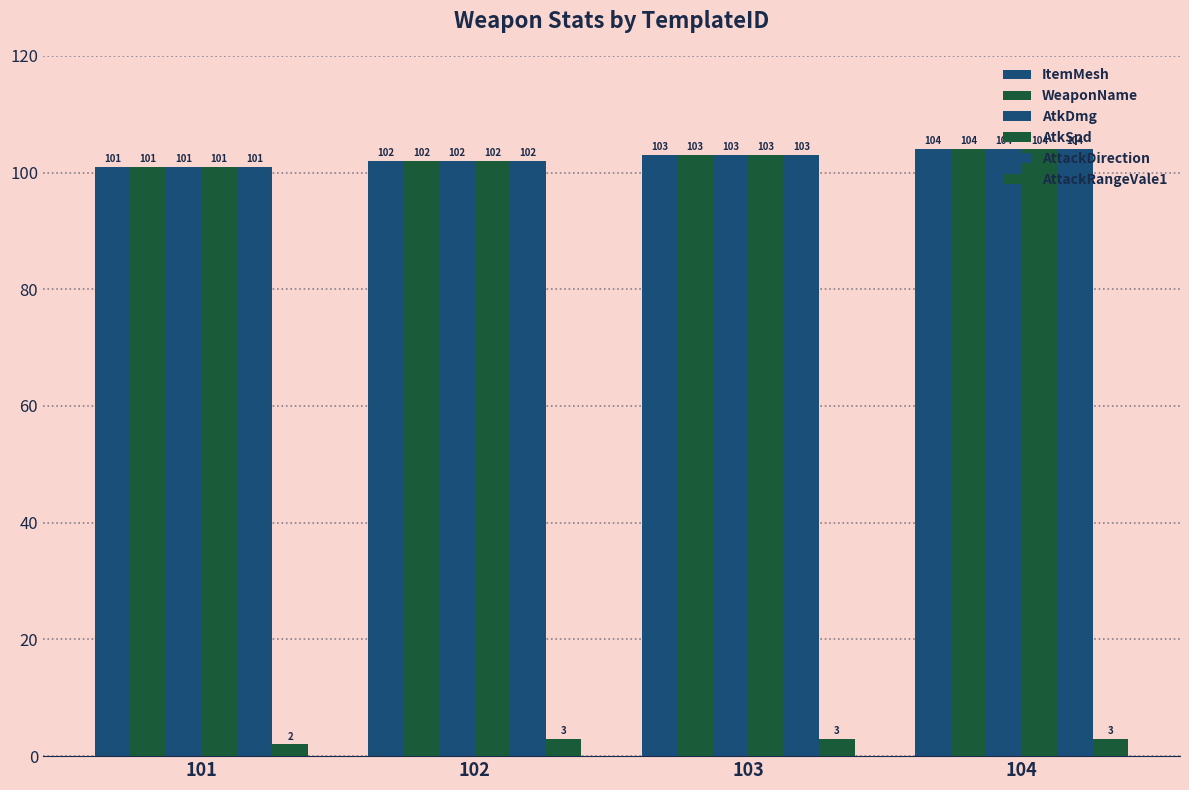

Which series has the largest total across all categories?

ItemMesh